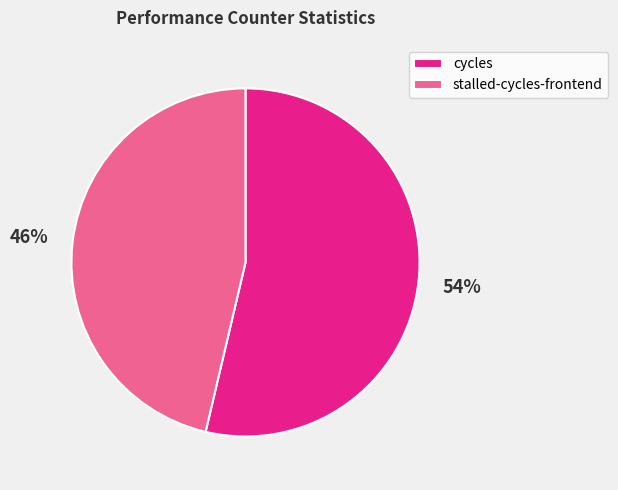

Do stalled-cycles-frontend and cycles together represent more than half of the pie?

Yes